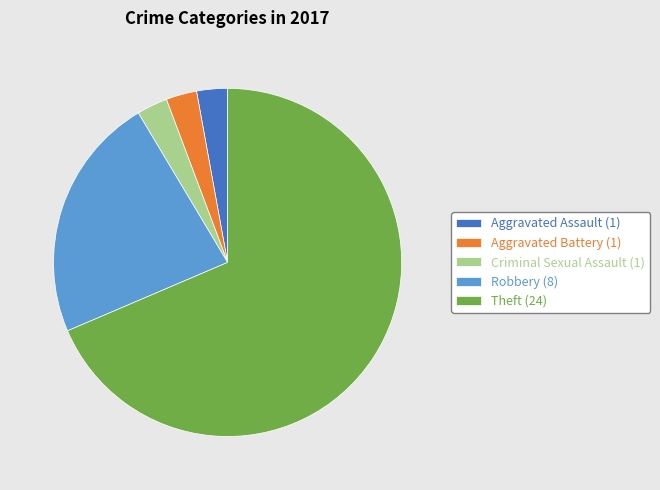

Is it true that Theft (24) is 76% of the pie?

False